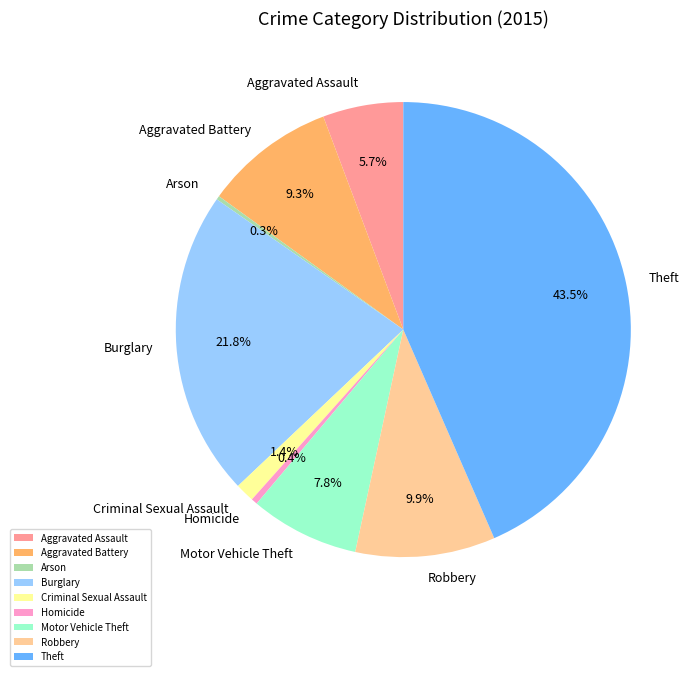

Which has a higher value, Burglary or Motor Vehicle Theft?

Burglary